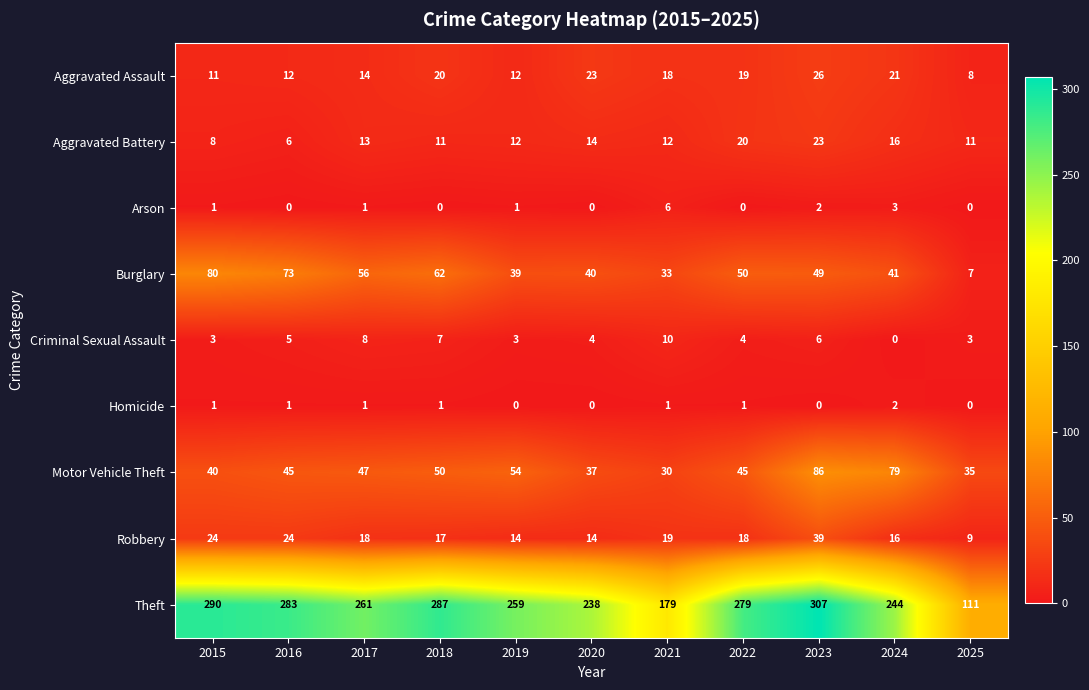

At which category is the sum across all series the highest?

2023